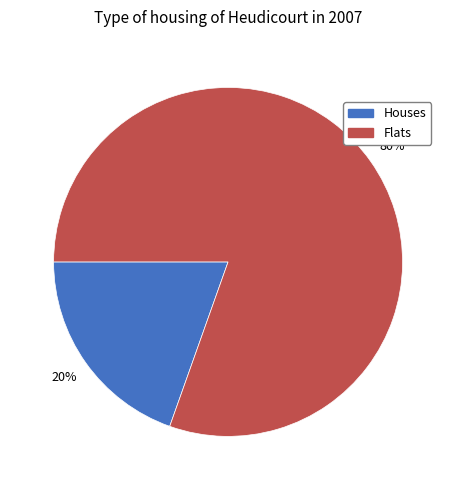

To the nearest percent, what portion does Houses represent?

20%